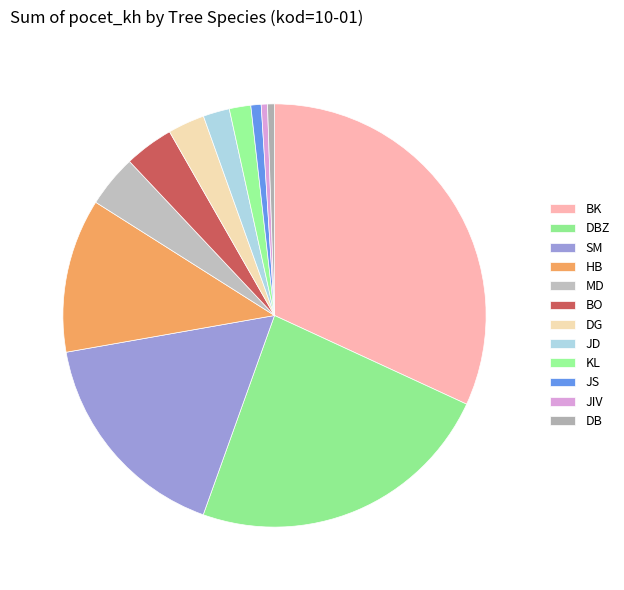

How many segments does this pie chart have?

12